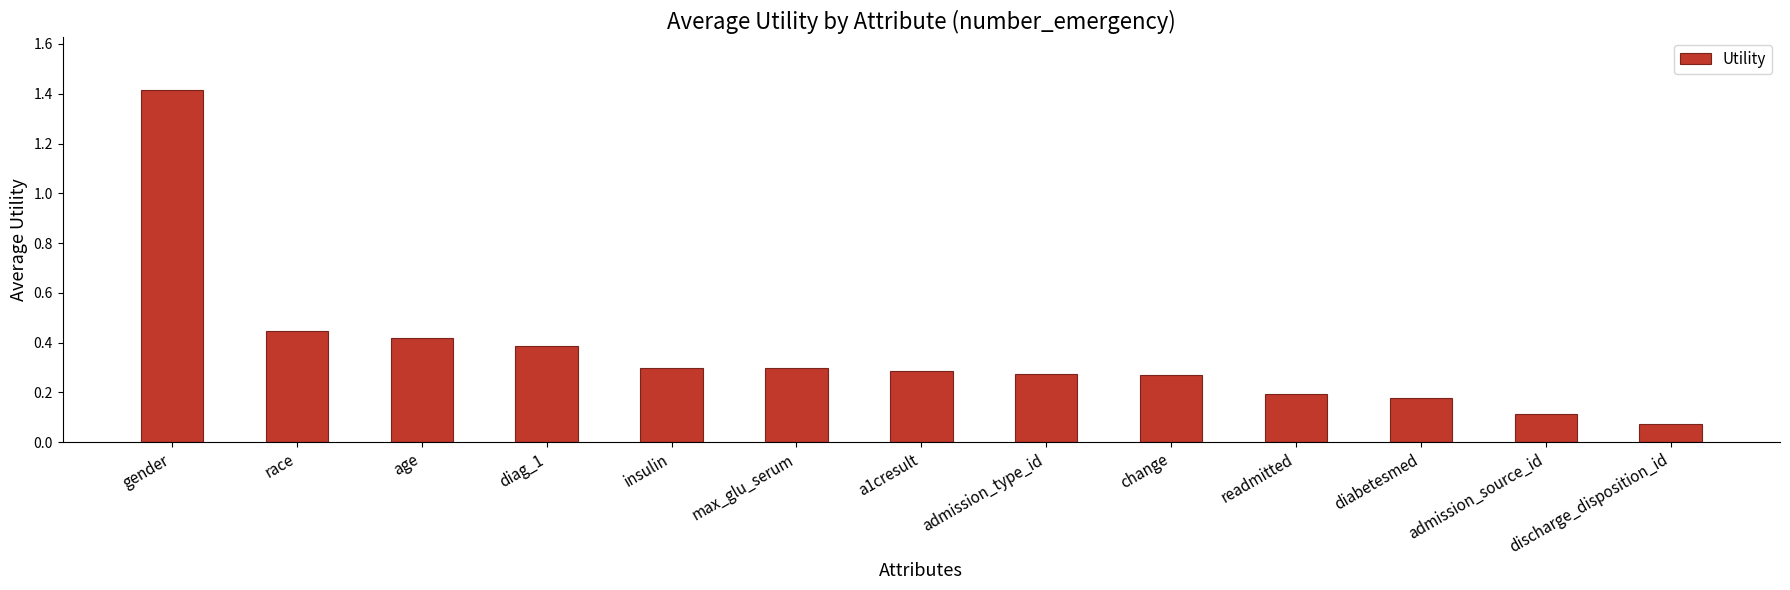

True or false: the data shows 0.3 at diabetesmed.

False